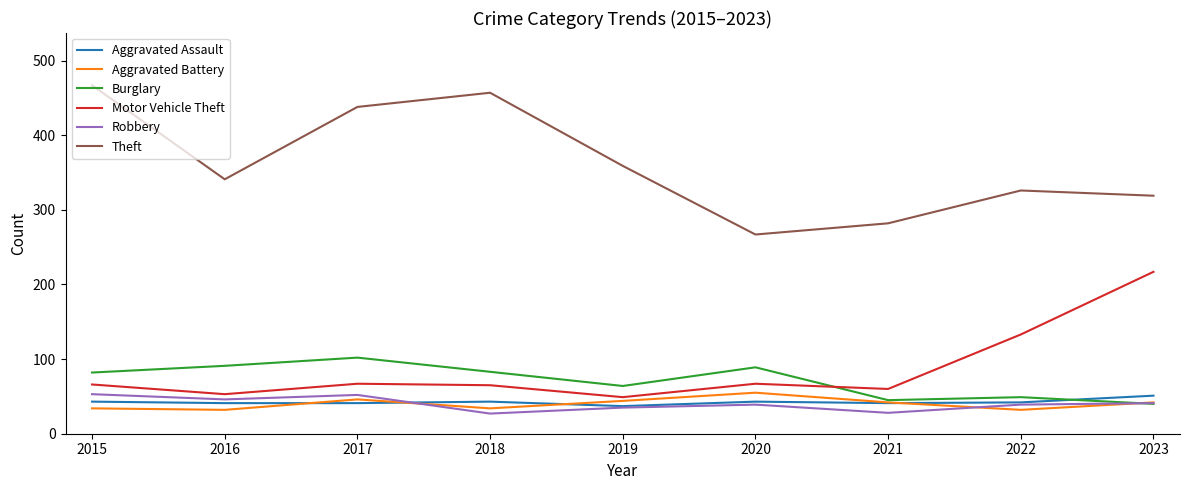

Between 2021 and 2023, which series saw the biggest shift?

Motor Vehicle Theft